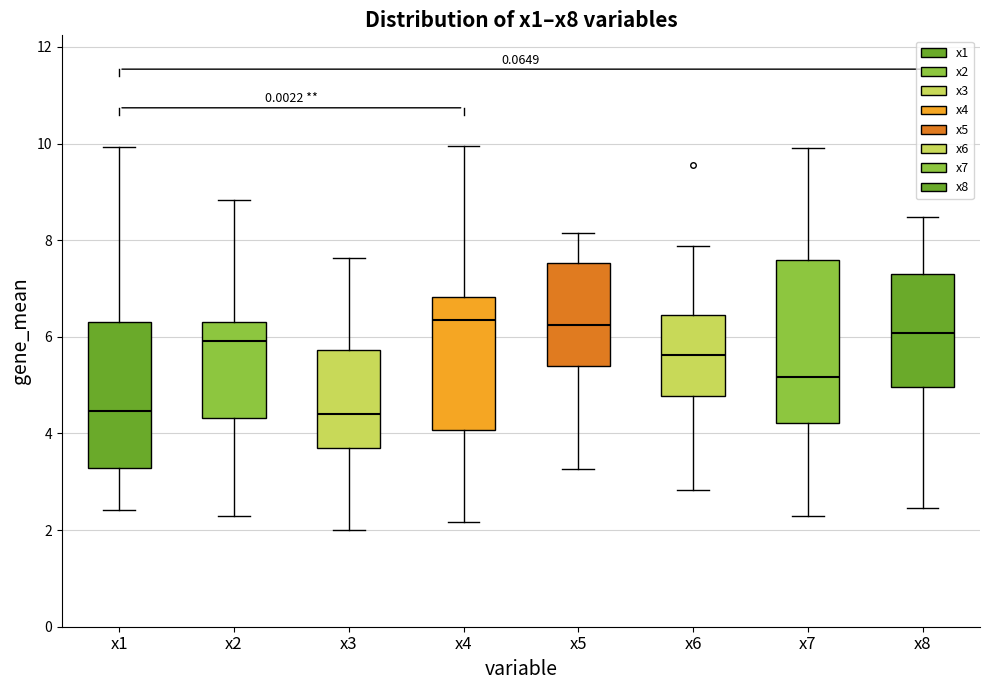

Reading left to right, read every box against the y-axis: the position of its median line, the range the box covers, and the ends of its whiskers. The values are not printed on the chart, so give them approximately, as read against the axis.

x1: median 4.4, box 3.2 to 6.4, whiskers 2.4 to 10.0
x2: median 6.0, box 4.4 to 6.4, whiskers 2.2 to 8.8
x3: median 4.4, box 3.6 to 5.8, whiskers 2.0 to 7.6
x4: median 6.4, box 4.0 to 6.8, whiskers 2.2 to 10.0
x5: median 6.2, box 5.4 to 7.6, whiskers 3.2 to 8.2
x6: median 5.6, box 4.8 to 6.4, whiskers 2.8 to 7.8
x7: median 5.2, box 4.2 to 7.6, whiskers 2.2 to 10.0
x8: median 6.0, box 5.0 to 7.4, whiskers 2.4 to 8.4